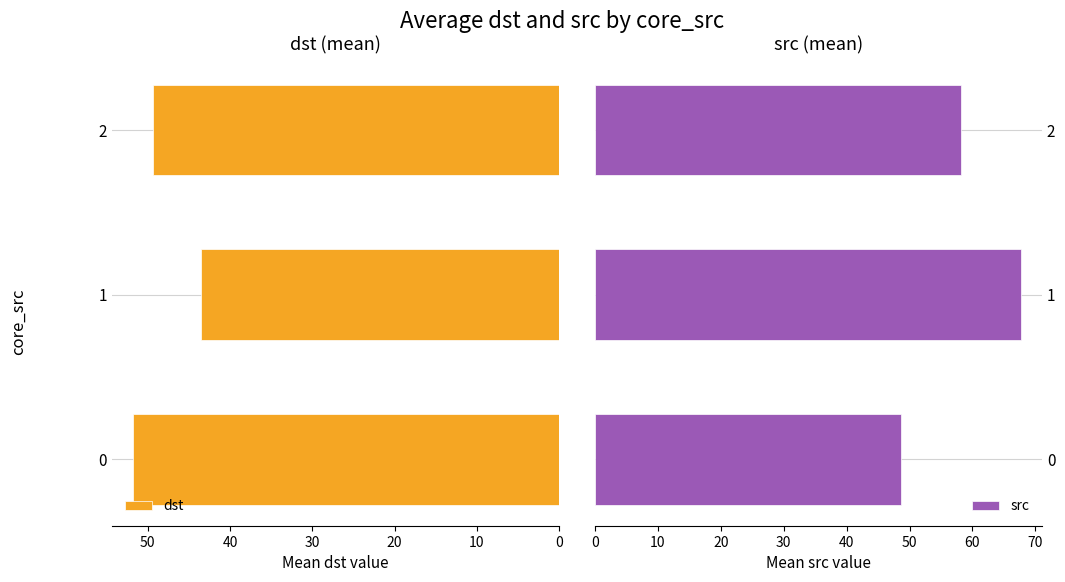

What is the maximum value for dst?

51.8